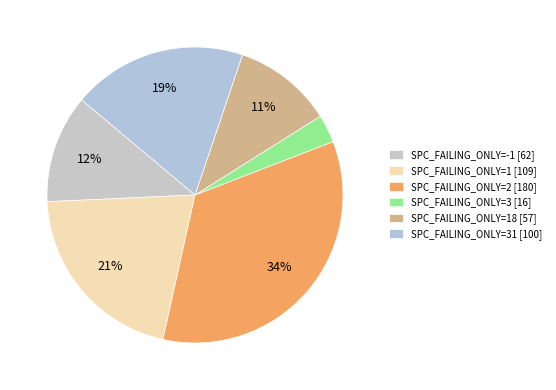

To the nearest percent, what is the average slice percentage?

17%